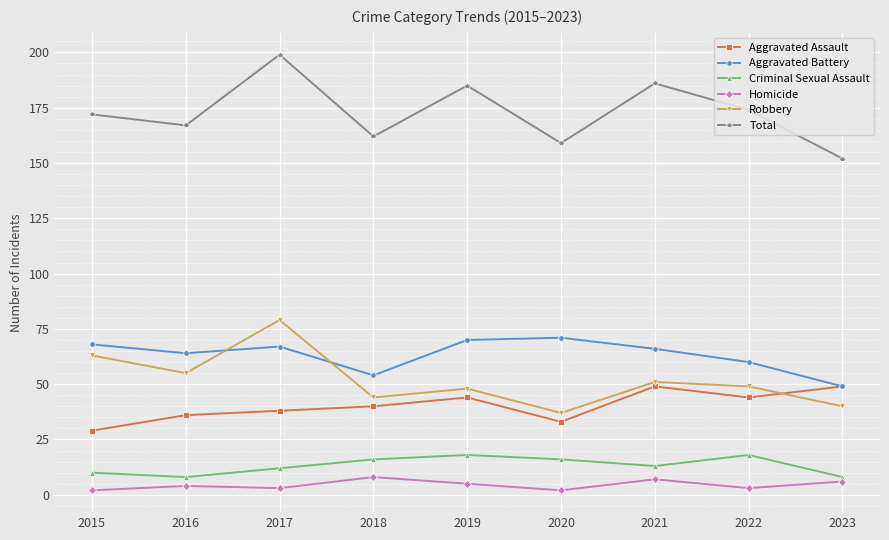

In Robbery, how many points are lower than both neighbors (excluding endpoints)?

3